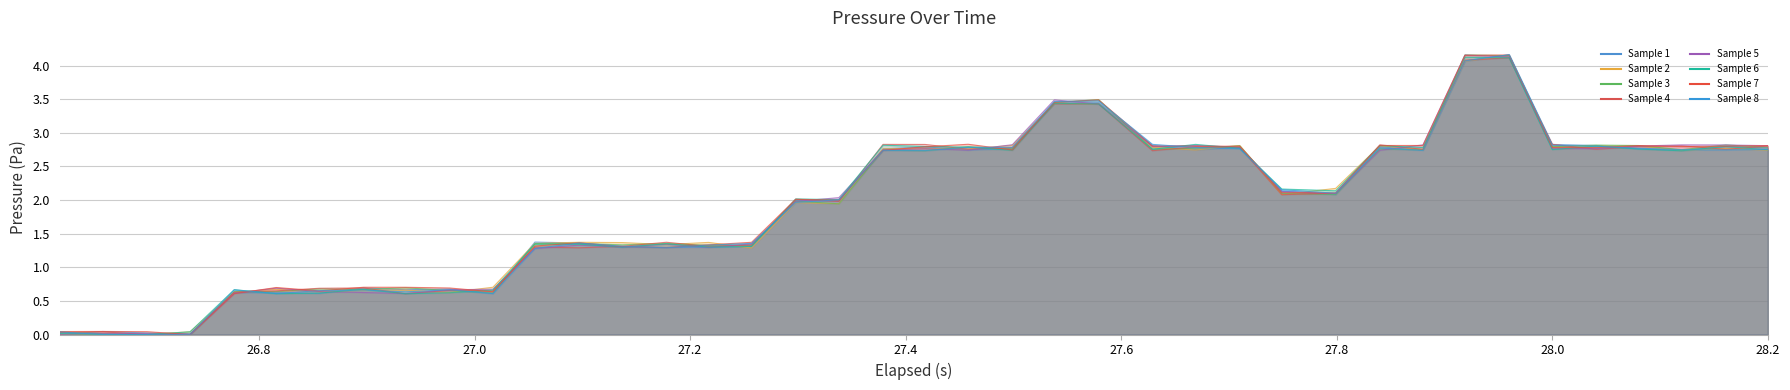

What is the greatest value displayed?

4.1